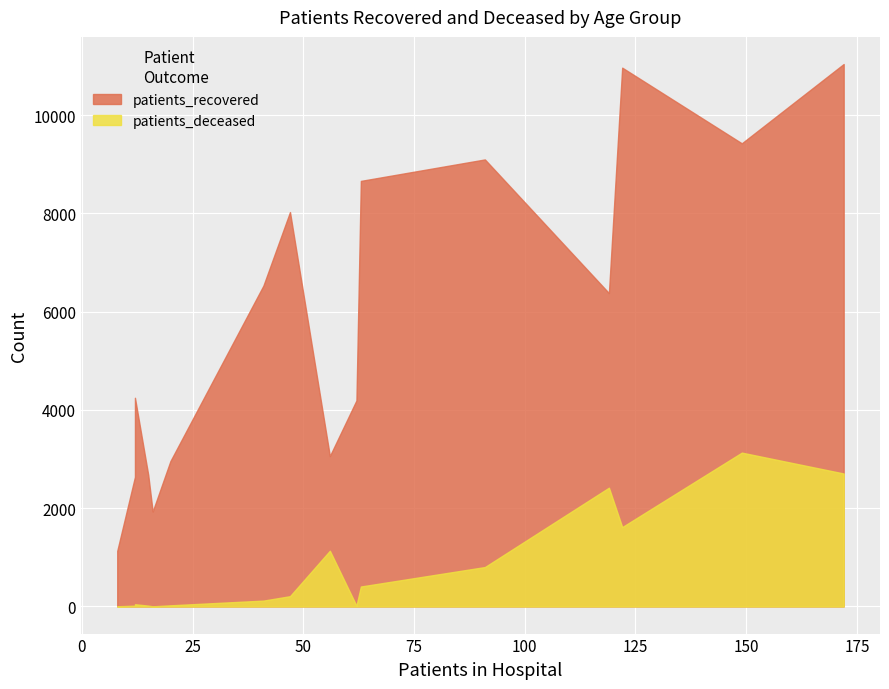

What are all the series names shown in the legend?

patients_recovered, patients_deceased